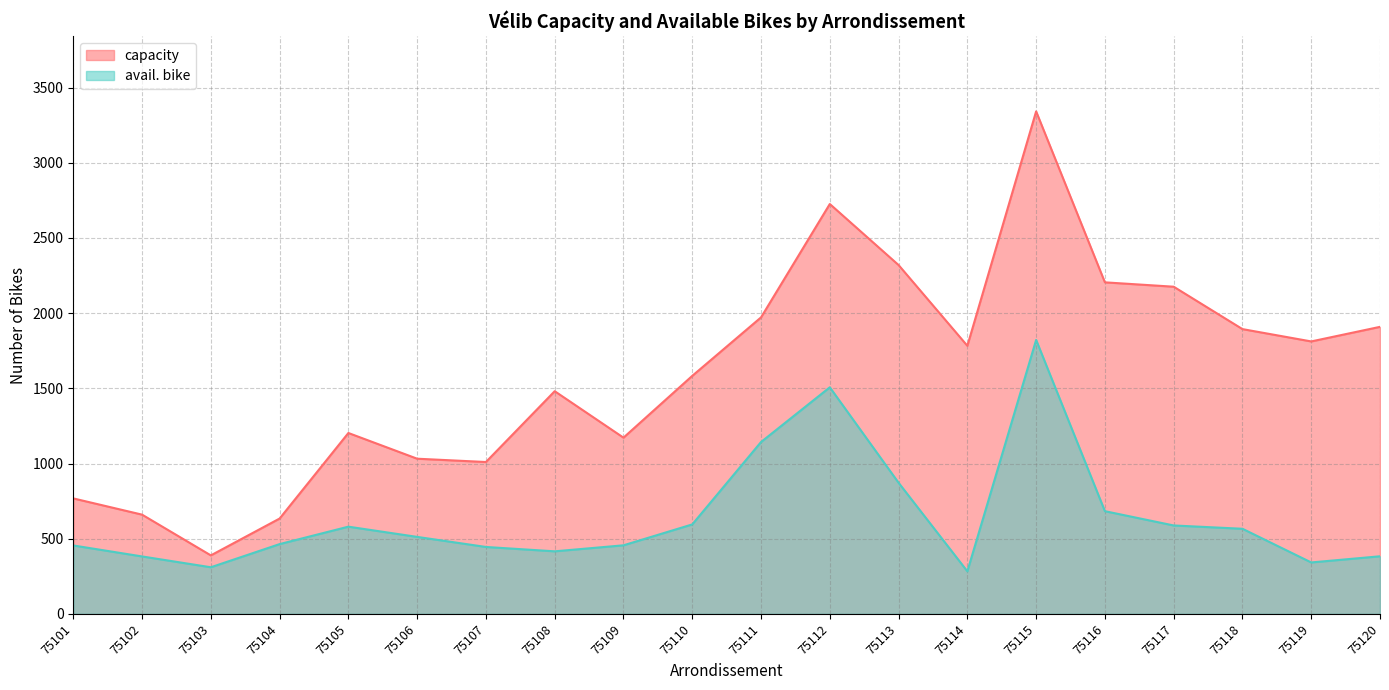

Rank the series by their maximum value, from lowest to highest.

avail. bike, capacity